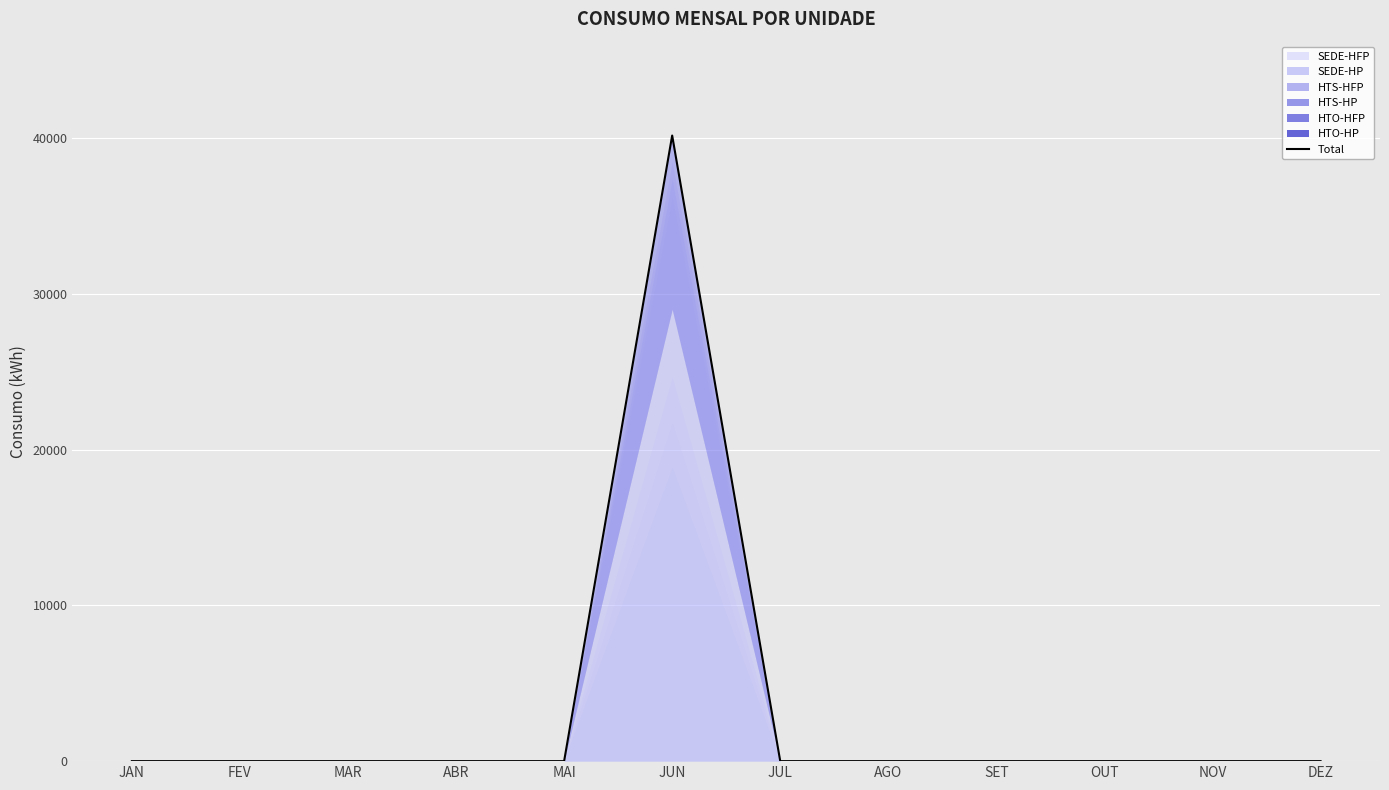

Reading left to right, extract all data points from this chart.

JAN=0.0	FEV=0.0	MAR=0.0	ABR=0.0	MAI=0.0	JUN=40162.2	JUL=0.0	AGO=0.0	SET=0.0	OUT=0.0	NOV=0.0	DEZ=0.0